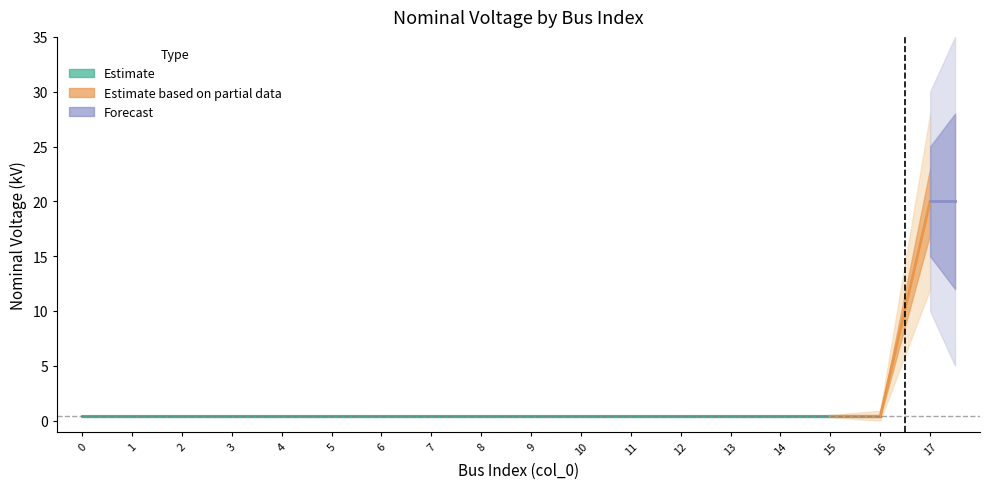

Rank the categories by value from lowest to highest.

0, 1, 2, 3, 4, 5, 6, 7, 8, 9, 10, 11, 12, 13, 14, 15, 16, 17